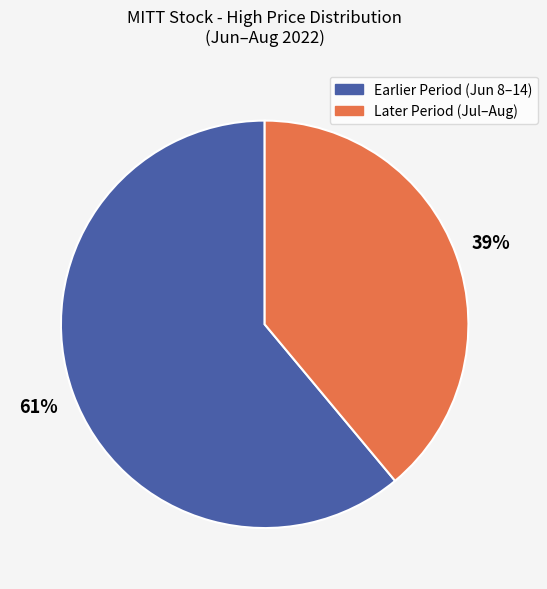

Is there any slice that represents more than half of the pie?

Yes